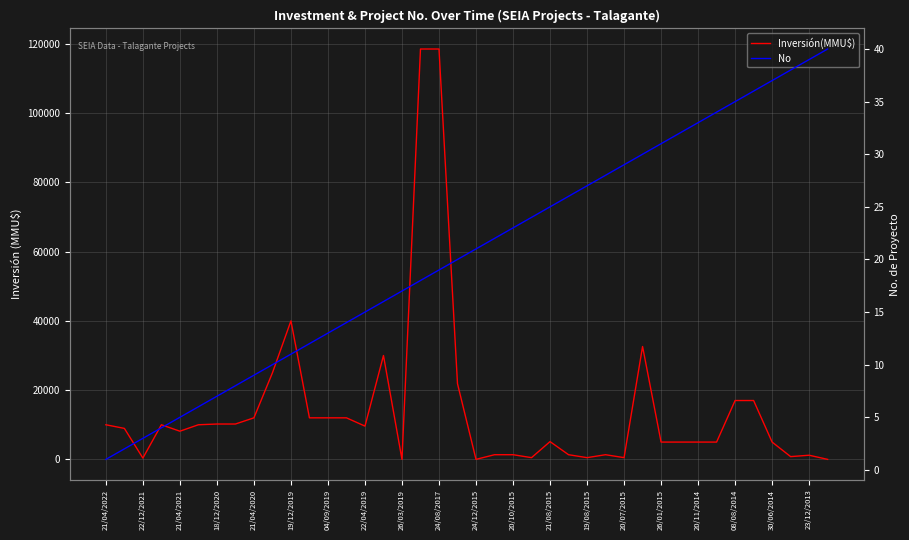

After their last crossing, which series has the higher values: No or Inversión(MMU$)?

No